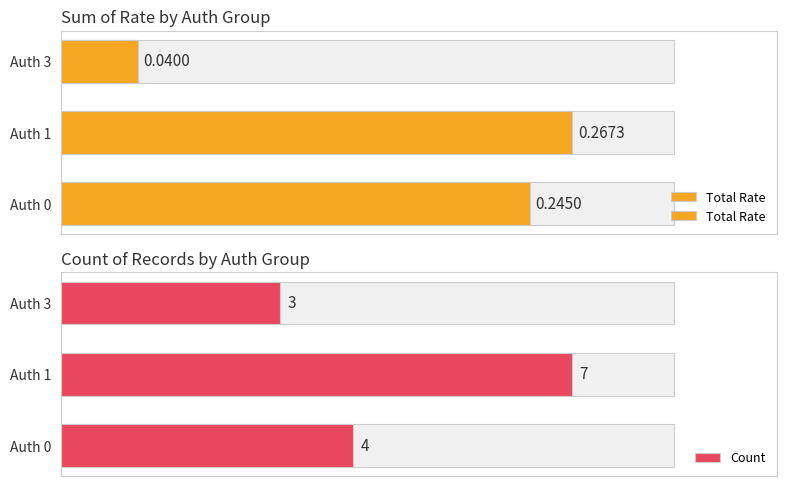

What is the value of the Total Rate bar at the 2nd from the left?

0.3